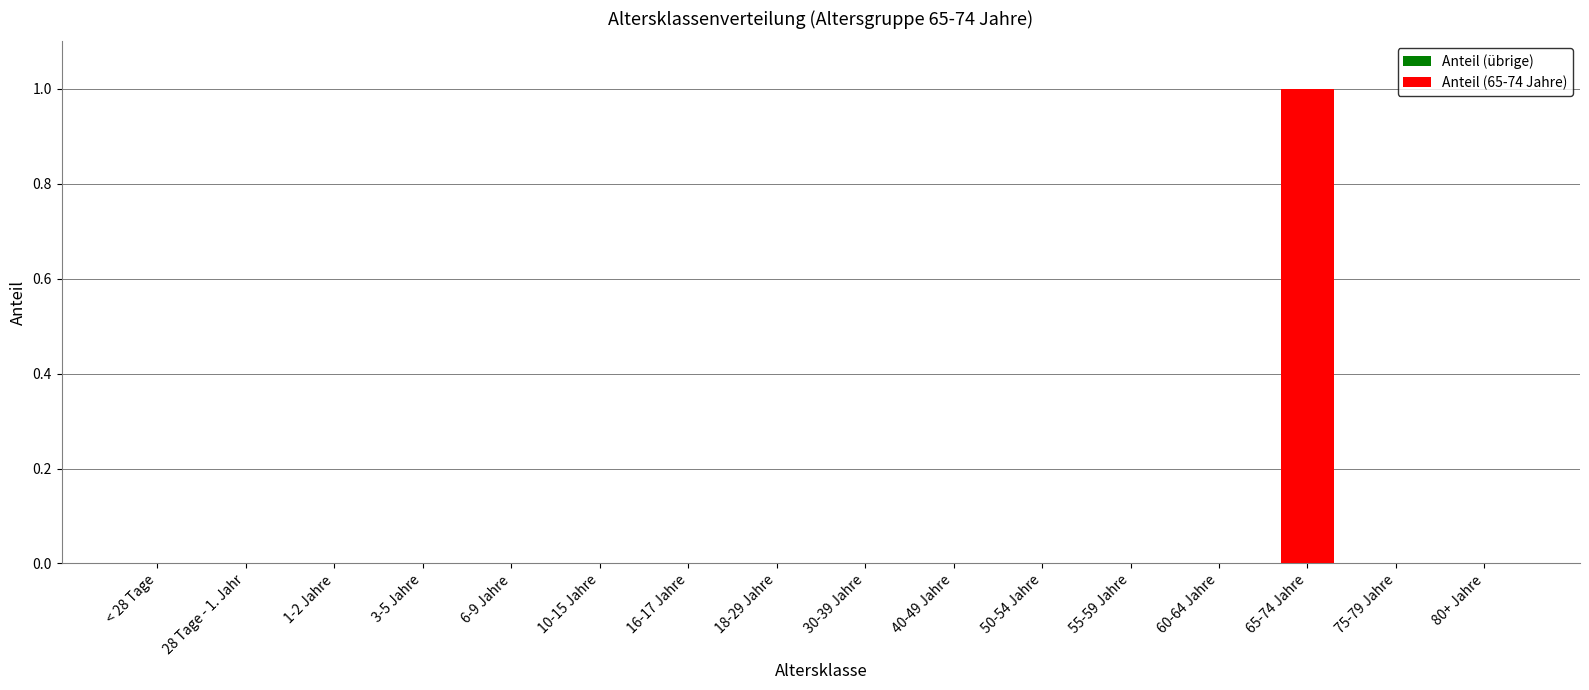

The value at 60-64 Jahre is 0. True or false?

True